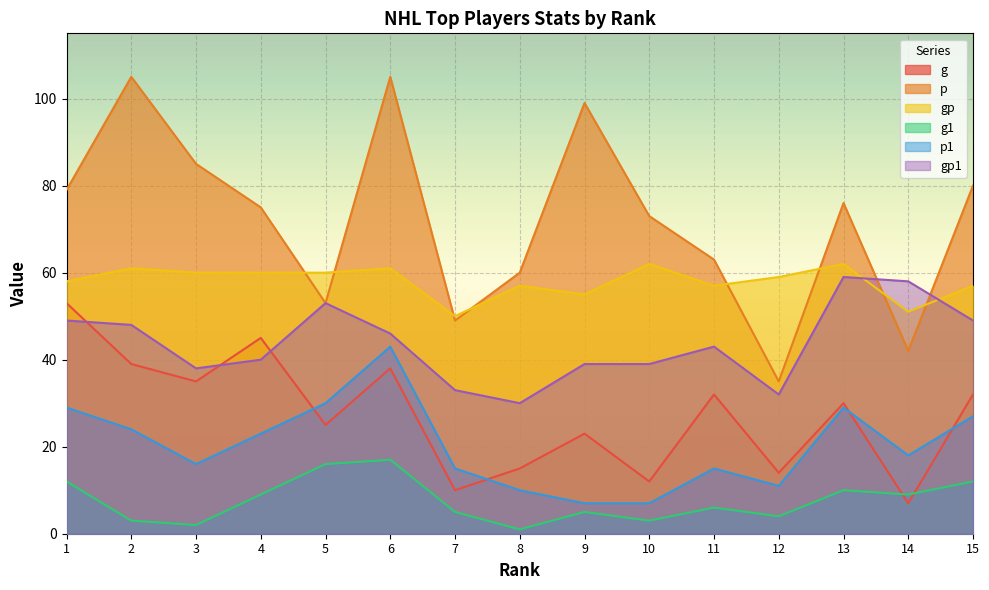

Reading left to right, list all the values displayed in this chart.

g: 1=53	2=39	3=35	4=45	5=25	6=38	7=10	8=15	9=23	10=12	11=32	12=14	13=30	14=7	15=32
p: 1=79	2=105	3=85	4=75	5=53	6=105	7=49	8=60	9=99	10=73	11=63	12=35	13=76	14=42	15=80
gp: 1=58	2=61	3=60	4=60	5=60	6=61	7=50	8=57	9=55	10=62	11=57	12=59	13=62	14=51	15=57
g1: 1=12	2=3	3=2	4=9	5=16	6=17	7=5	8=1	9=5	10=3	11=6	12=4	13=10	14=9	15=12
p1: 1=29	2=24	3=16	4=23	5=30	6=43	7=15	8=10	9=7	10=7	11=15	12=11	13=29	14=18	15=27
gp1: 1=49	2=48	3=38	4=40	5=53	6=46	7=33	8=30	9=39	10=39	11=43	12=32	13=59	14=58	15=49